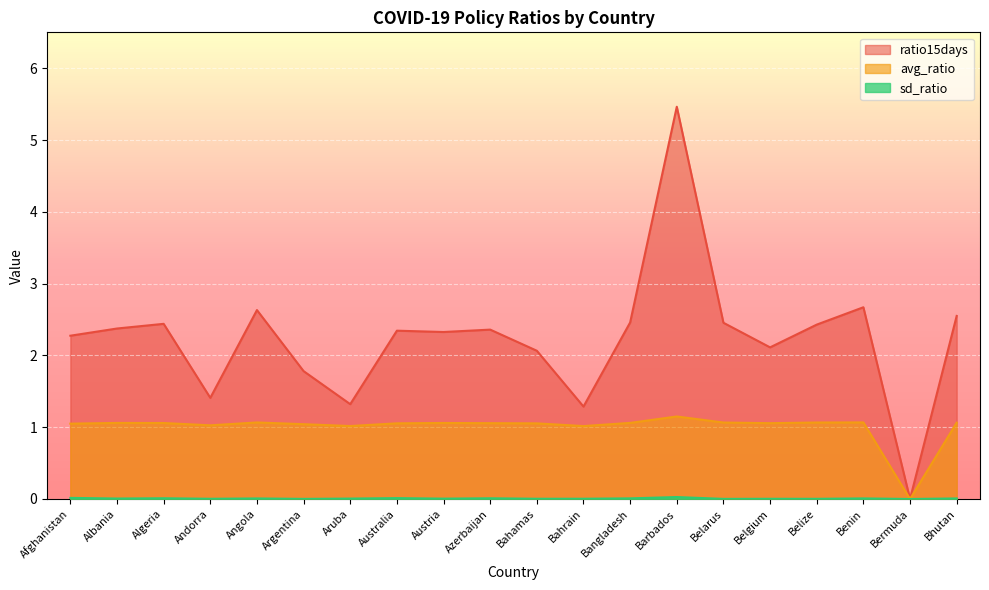

True or false: avg_ratio and sd_ratio intersect in this chart.

False